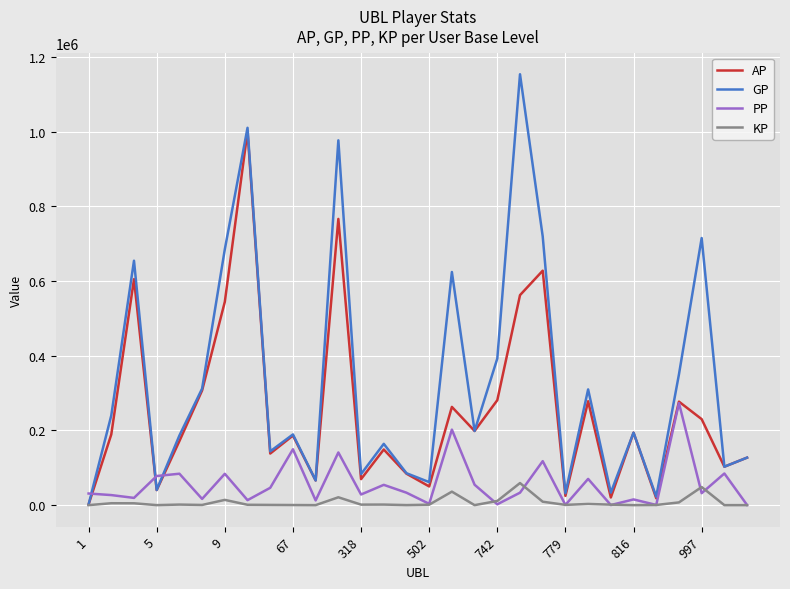

What is the maximum value shown in the chart?

1153948.0